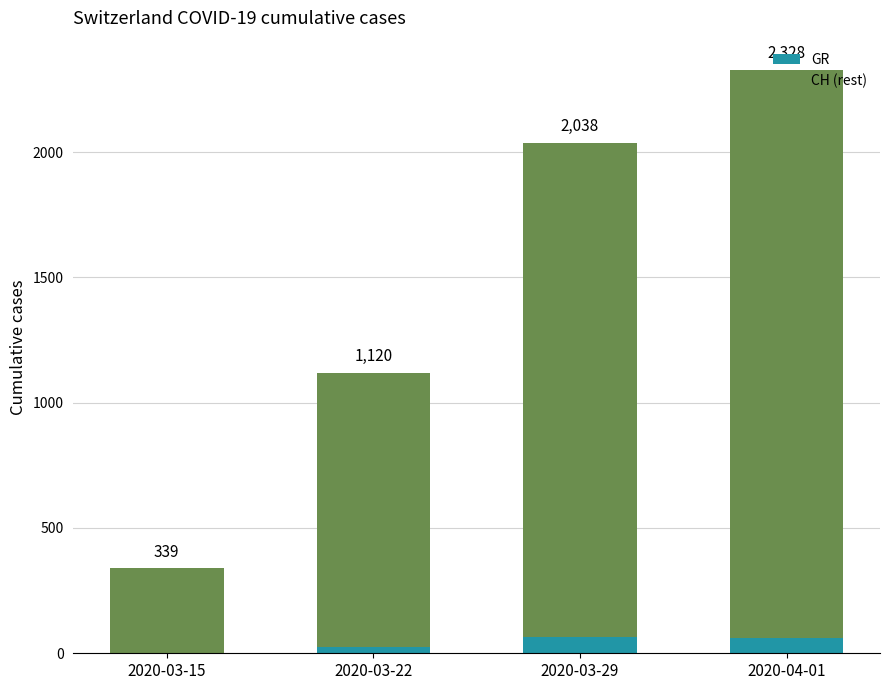

What are all the series names shown in the legend?

GR, CH (rest)